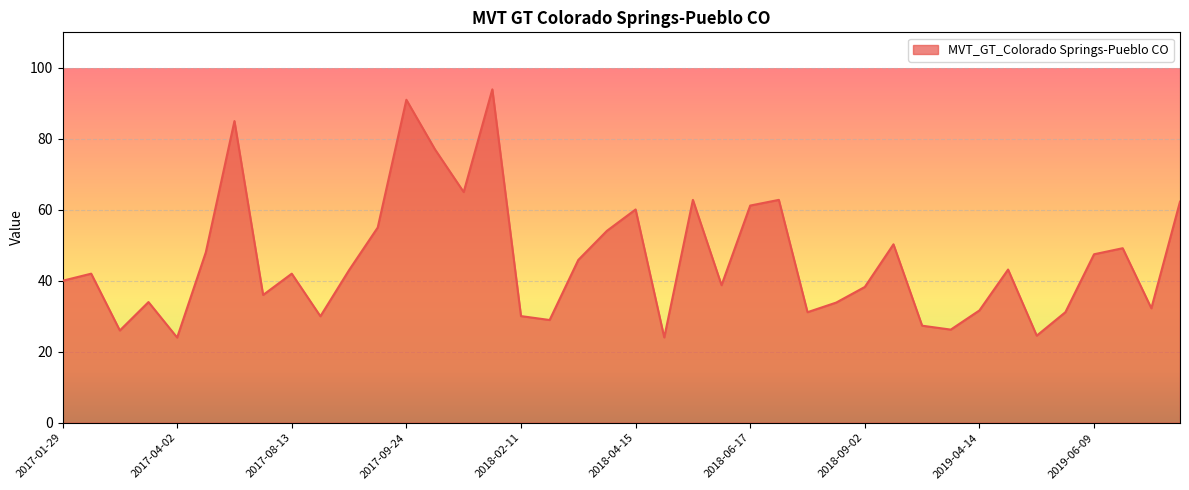

How many lines are shown in the chart?

1